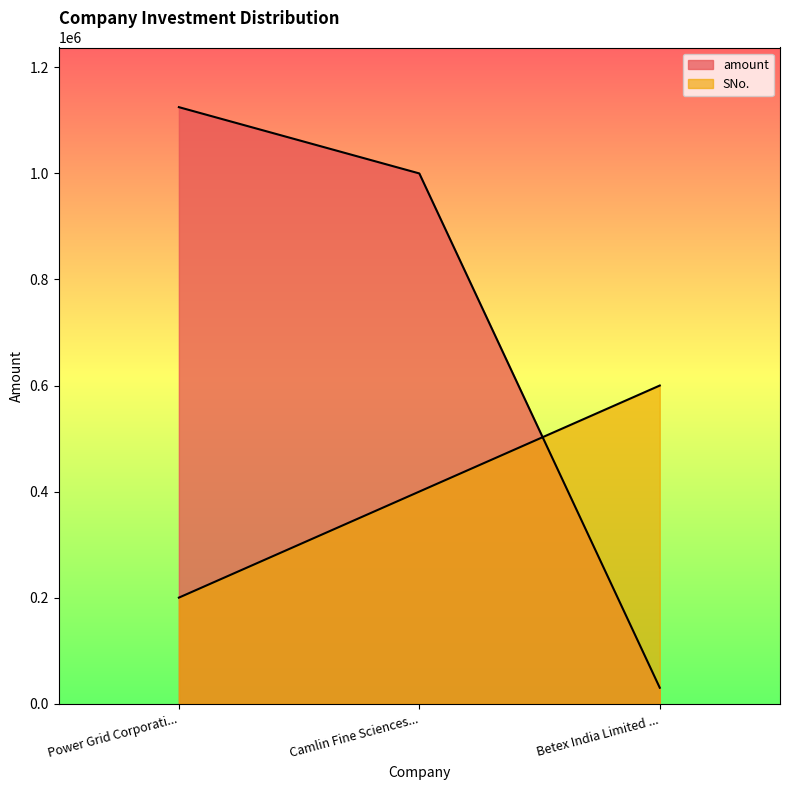

List the labels in order of SNo. value, largest first.

Betex India Limited ..., Camlin Fine Sciences..., Power Grid Corporati...